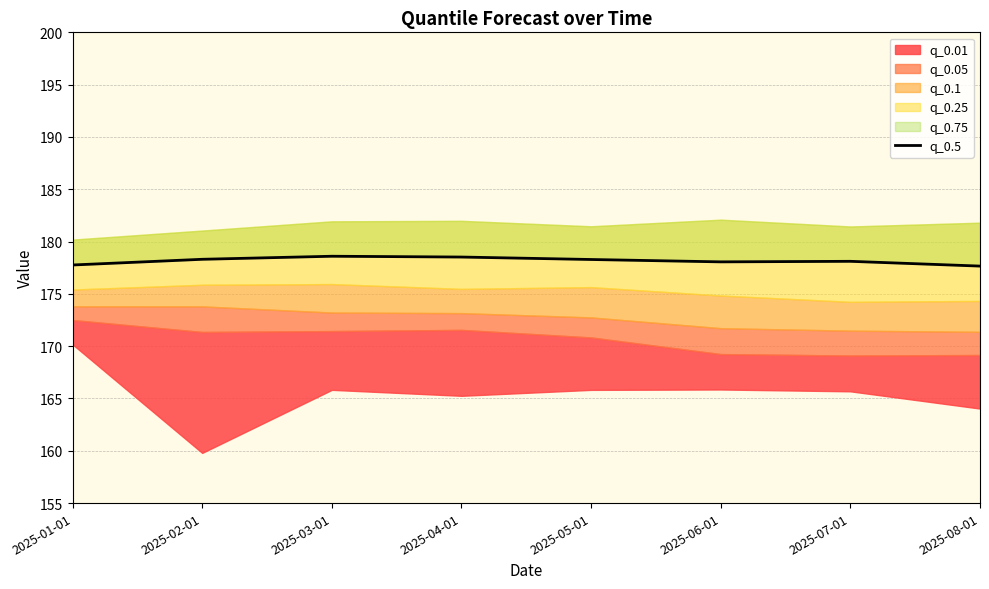

Count the number of values greater than 178.

6